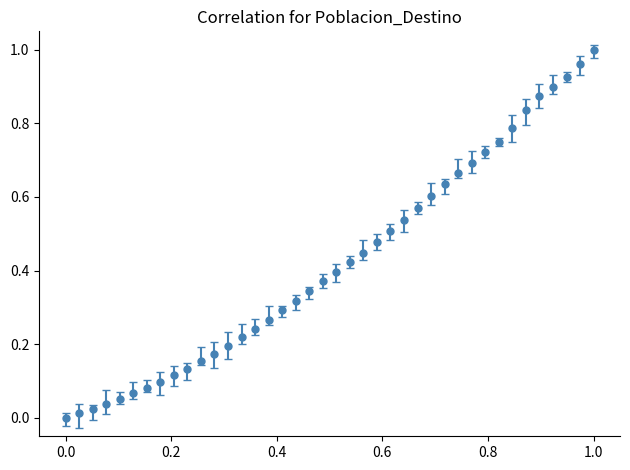

What is the sum of all values?

16.9